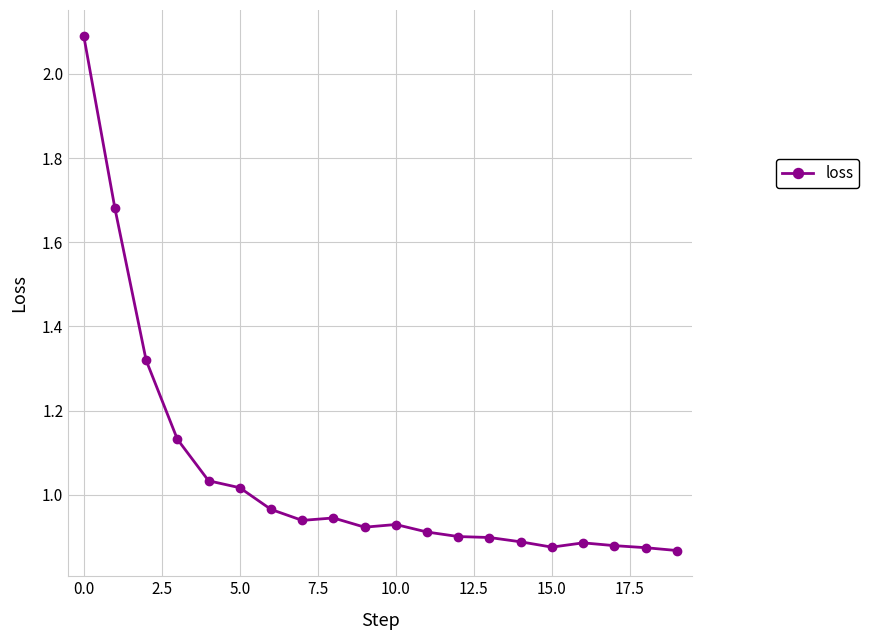

True or false: the data has more than 0 interior local peaks.

True